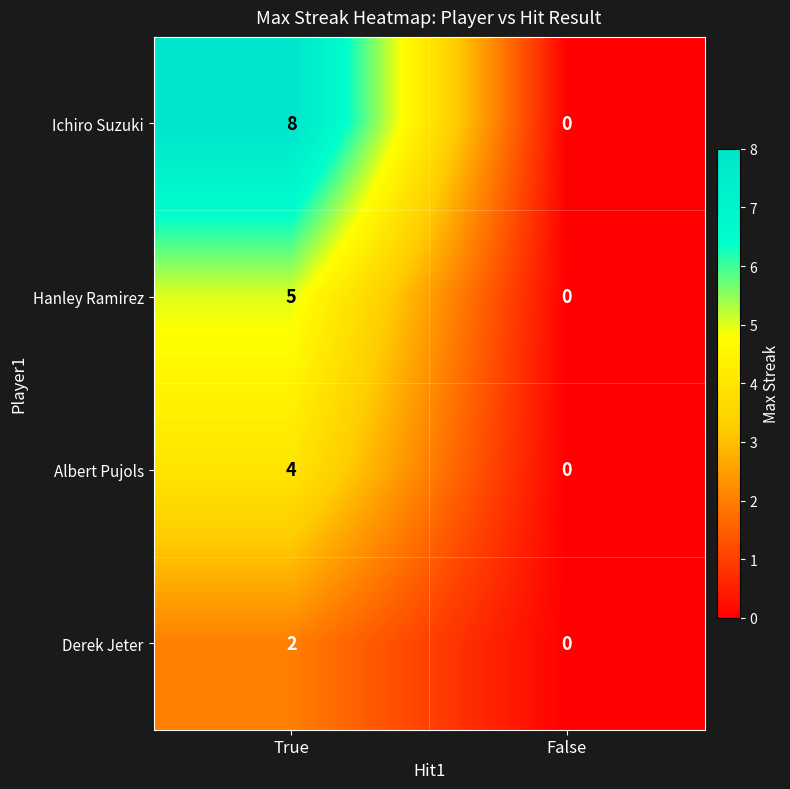

True or false: Derek Jeter has a value of 1 at False.

False